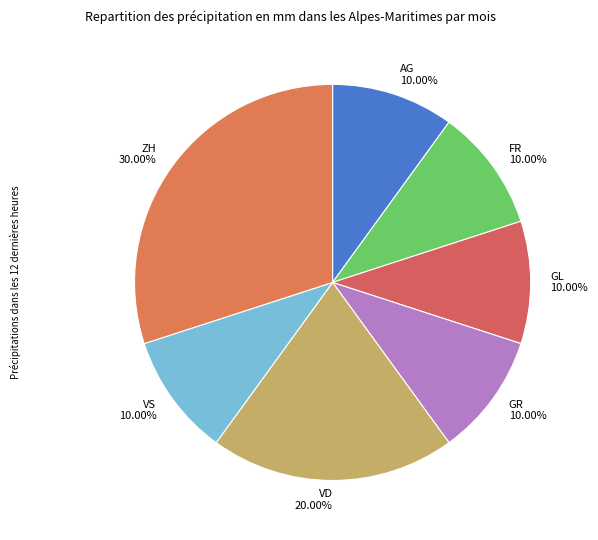

Is there any slice that represents more than half of the pie?

No